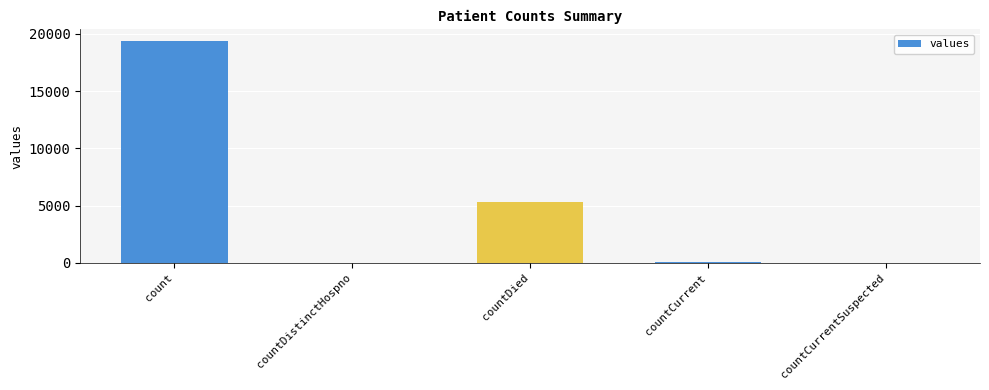

How many series are shown in this chart?

1